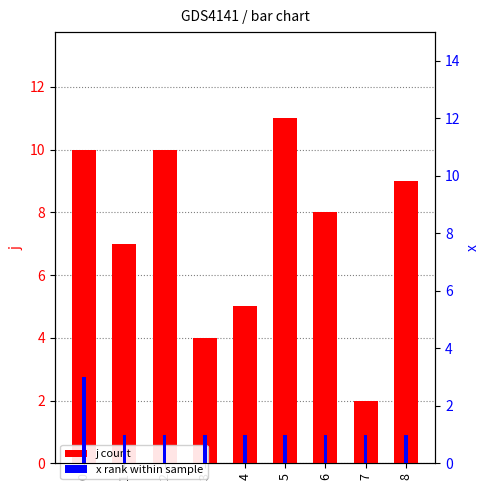

What is the value of the x (rank) bar at the 1st from the left?

3